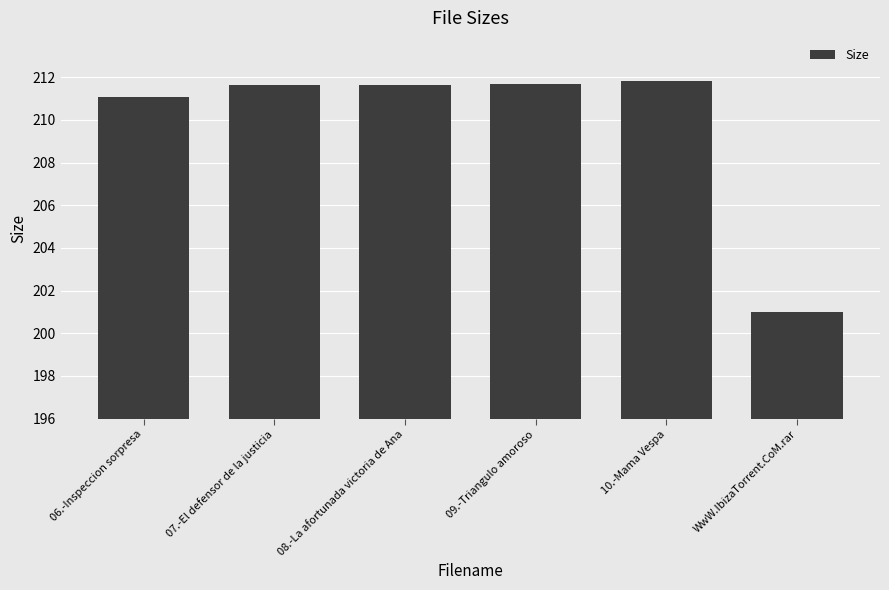

Approximately how many times larger is the value at WwW.IbizaTorrent.CoM.rar compared to 09.-Triangulo amoroso?

0.9